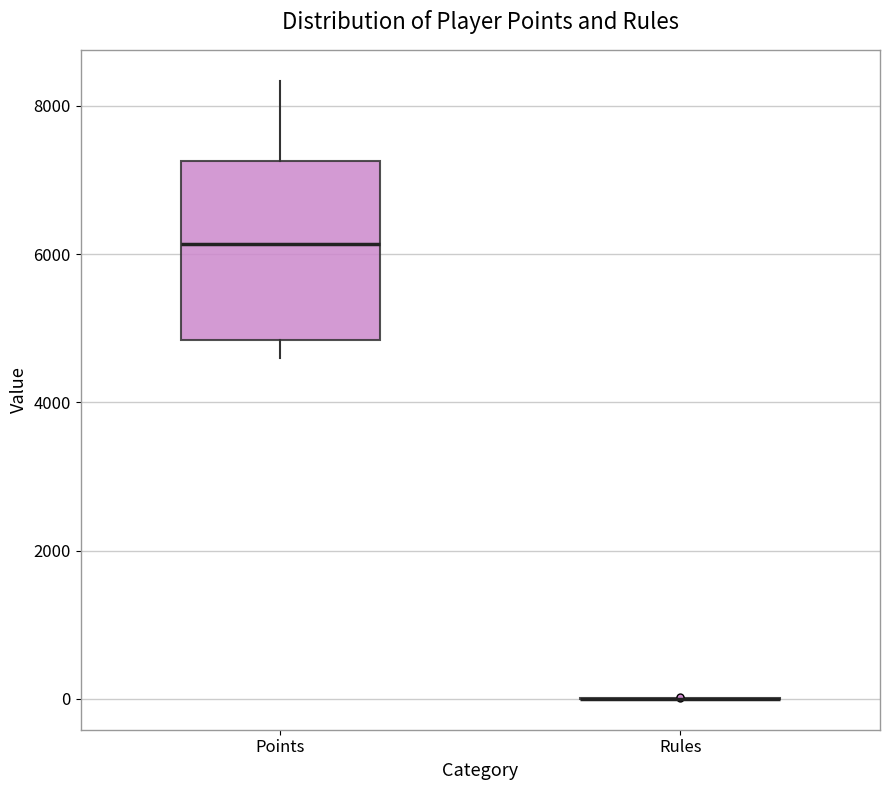

Reading left to right, read every box against the y-axis: the position of its median line, the range the box covers, and the ends of its whiskers. The values are not printed on the chart, so give them approximately, as read against the axis.

Points: median 6200, box 4800 to 7200, whiskers 4600 to 8400
Rules: box collapsed to a line at 0, whiskers 0 to 0